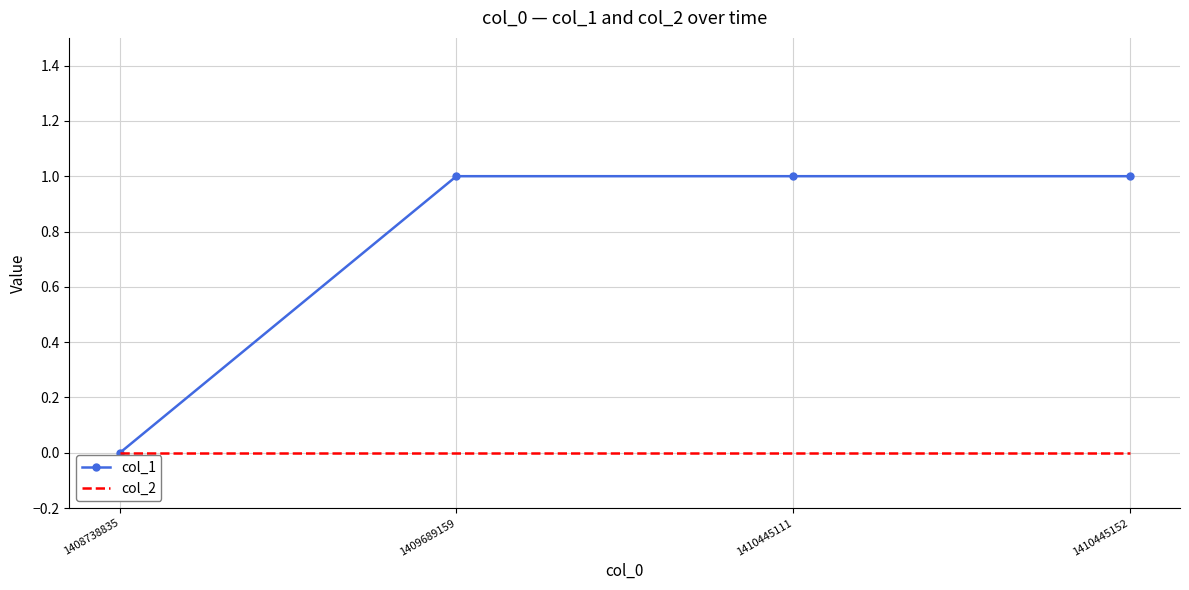

True or false: col_1 has a value of 0 at 1410445152.

False